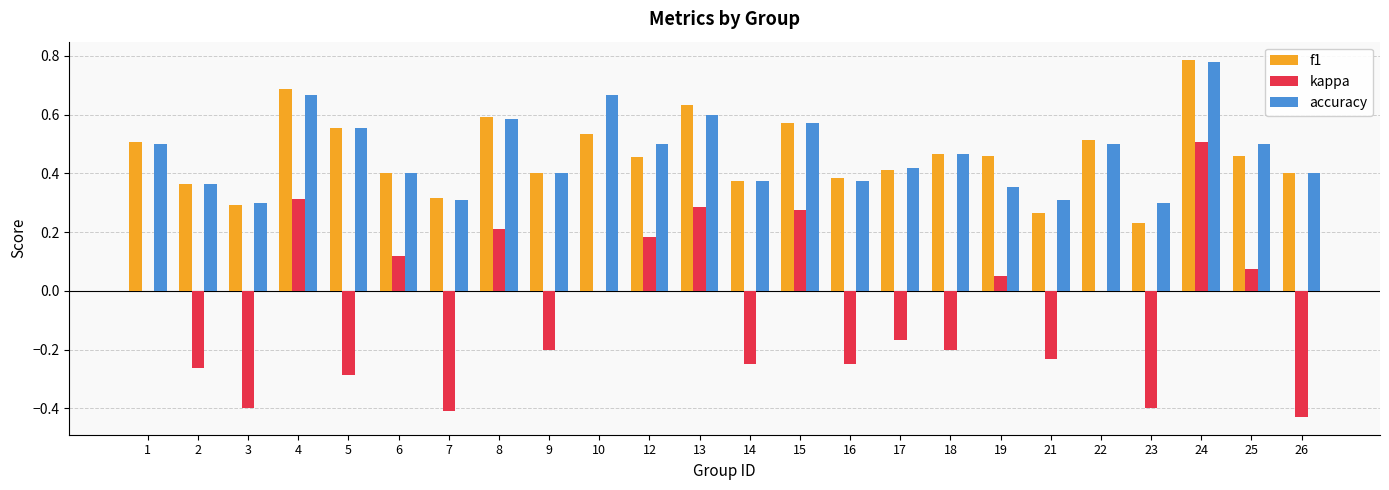

What is the sum of the accuracy values at 4 and 12?

1.2